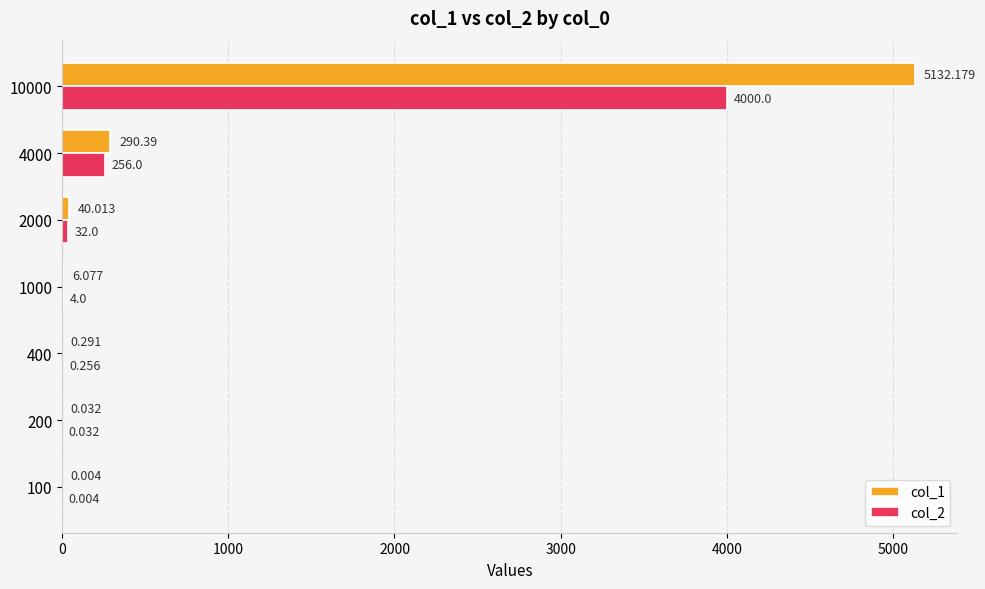

How many series are shown in this chart?

2